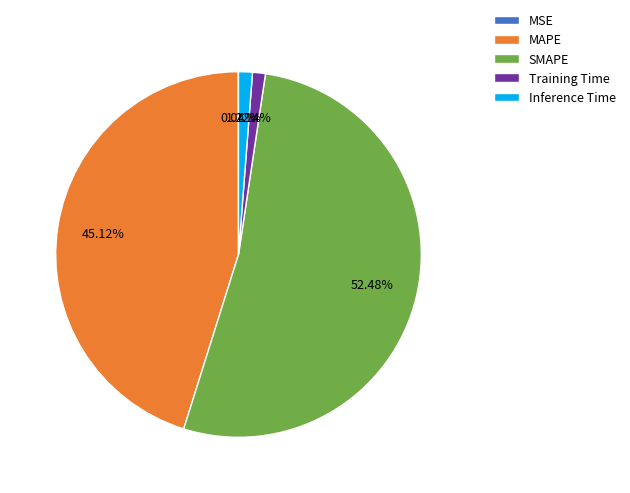

What percentage is the SMAPE slice, to the nearest percent?

52%